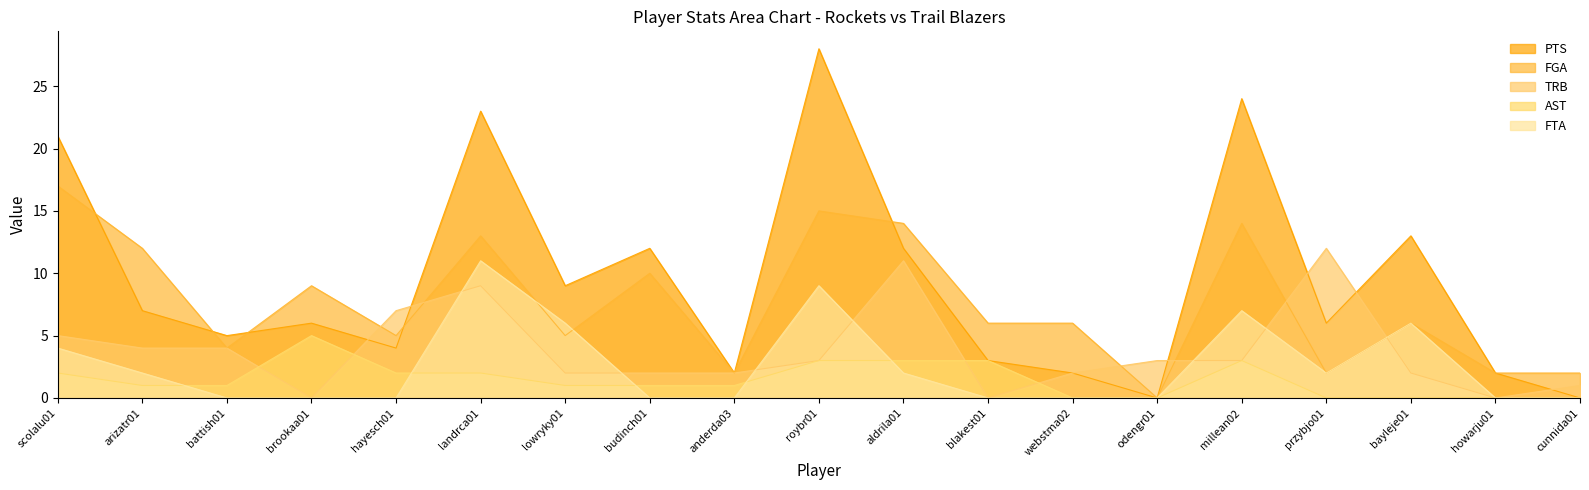

How many interior local peaks does the FTA series have?

4